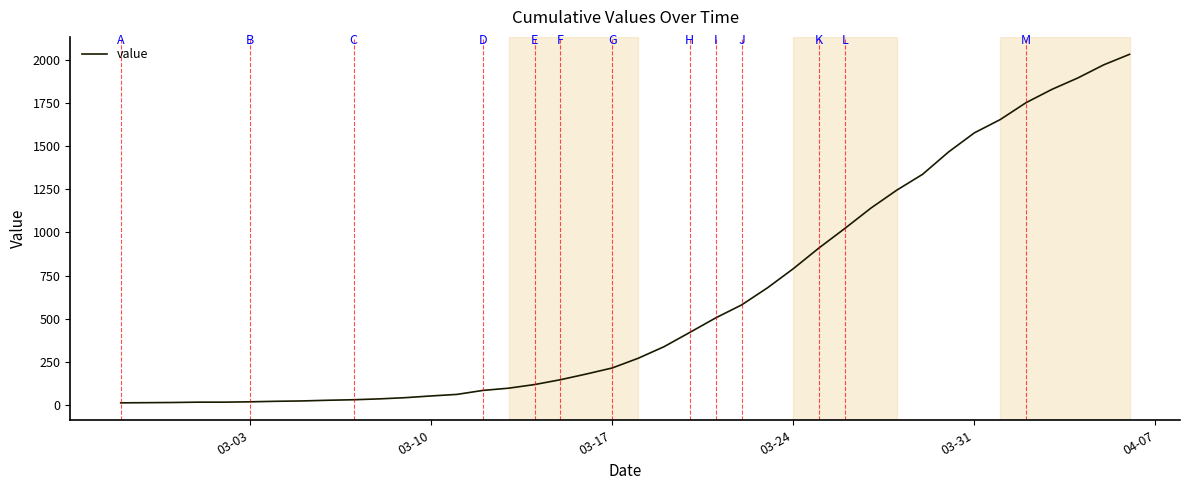

Does the chart have visible grid lines?

No